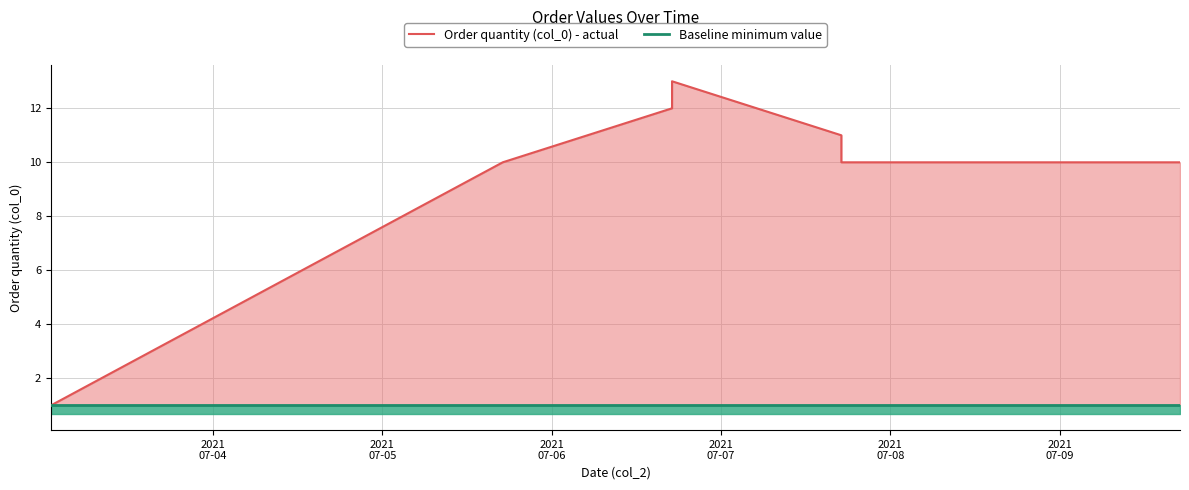

How many data points does each series have?

7